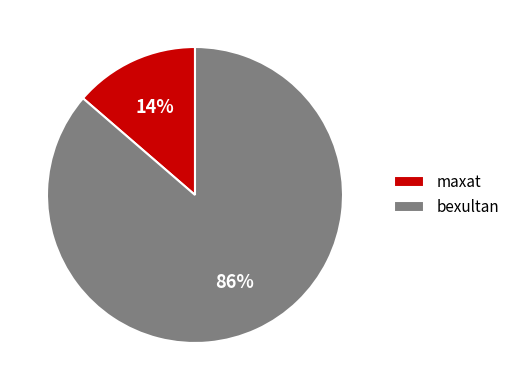

Between bexultan and maxat, which is larger?

bexultan